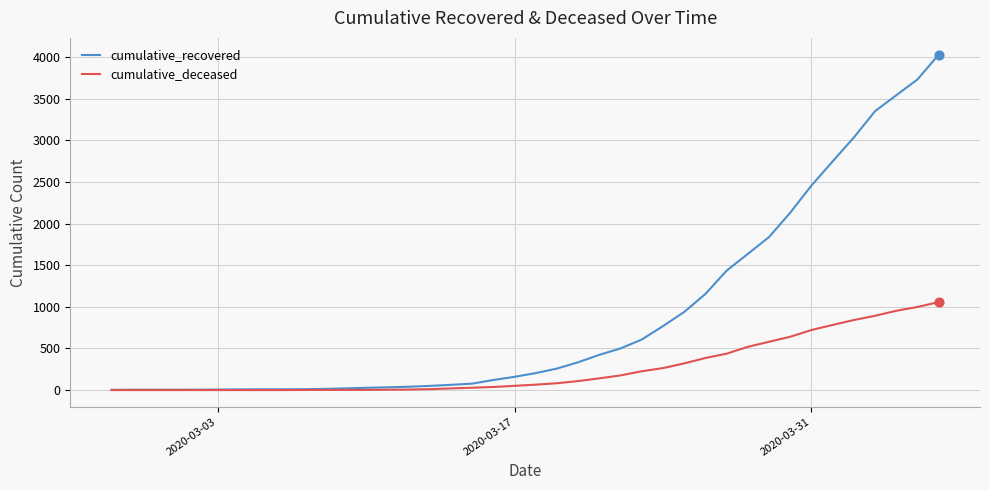

At how many categories does at least one series exceed 2846?

5